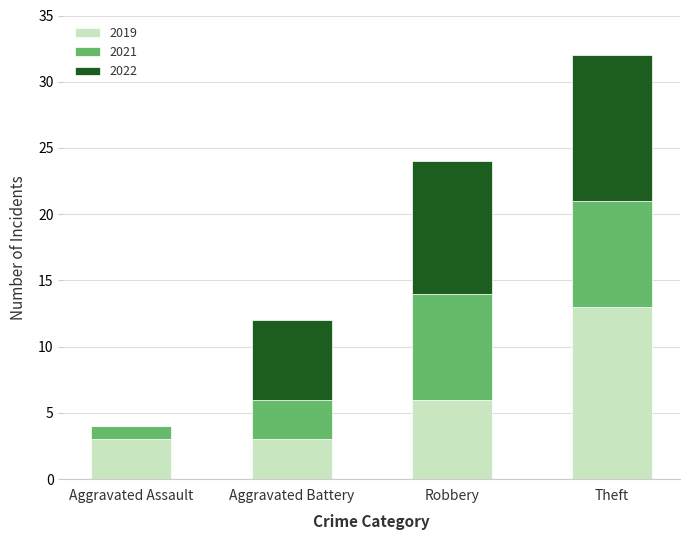

The value of 2019 at Robbery is 8. True or false?

False